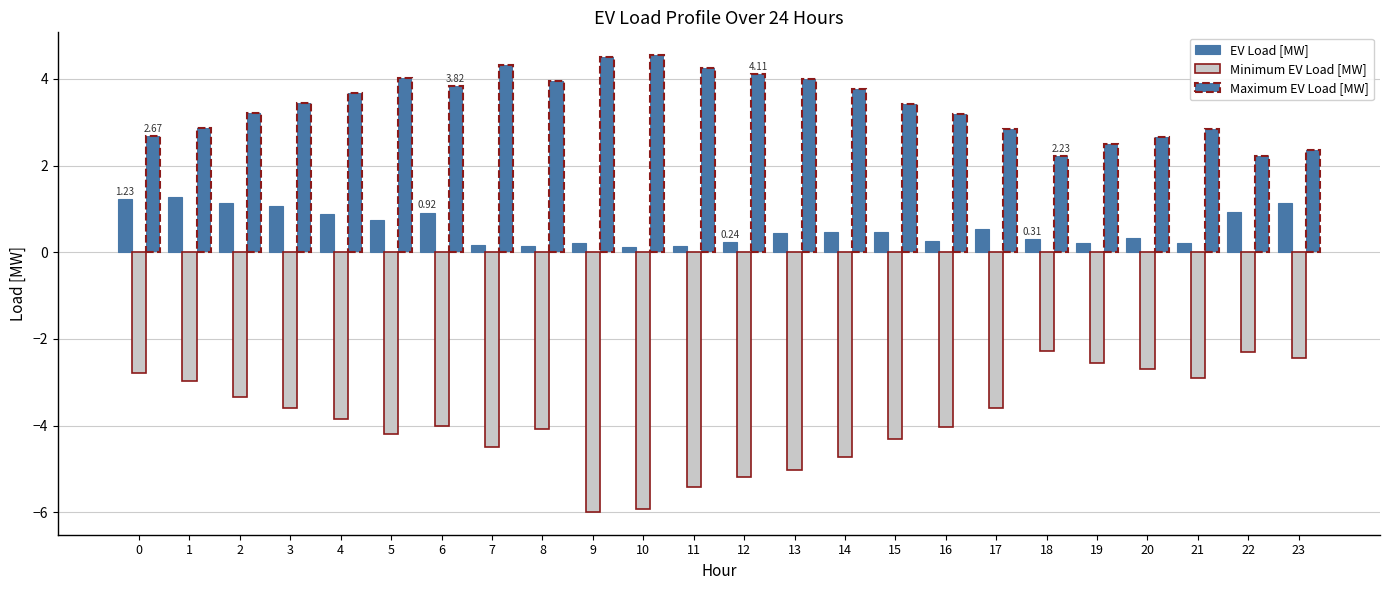

What is the lowest value of the Maximum EV Load [MW] series?

2.2